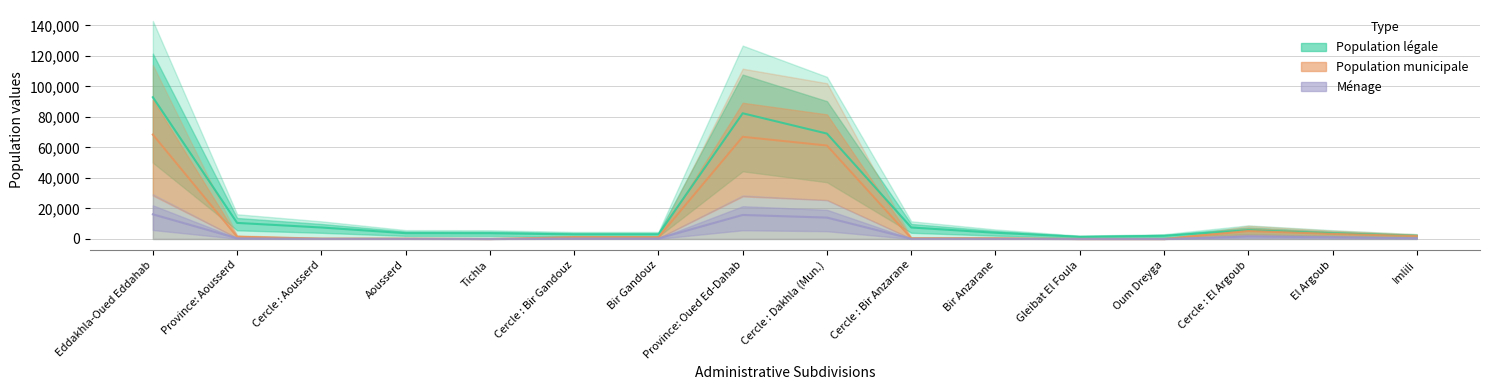

At which category does Population municipale reach its first local valley?

Tichla